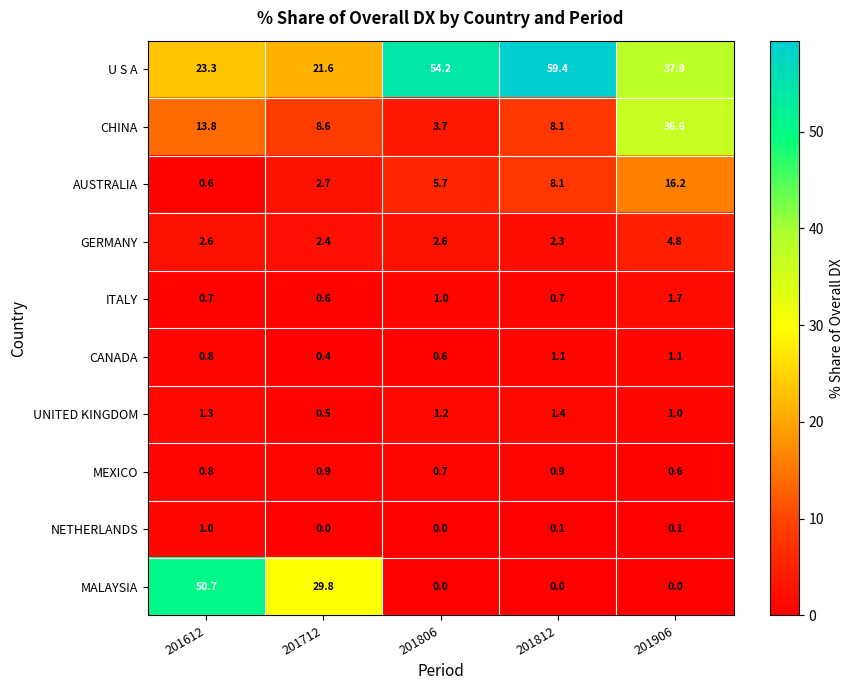

Rank the categories by AUSTRALIA value from highest to lowest.

201906, 201812, 201806, 201712, 201612